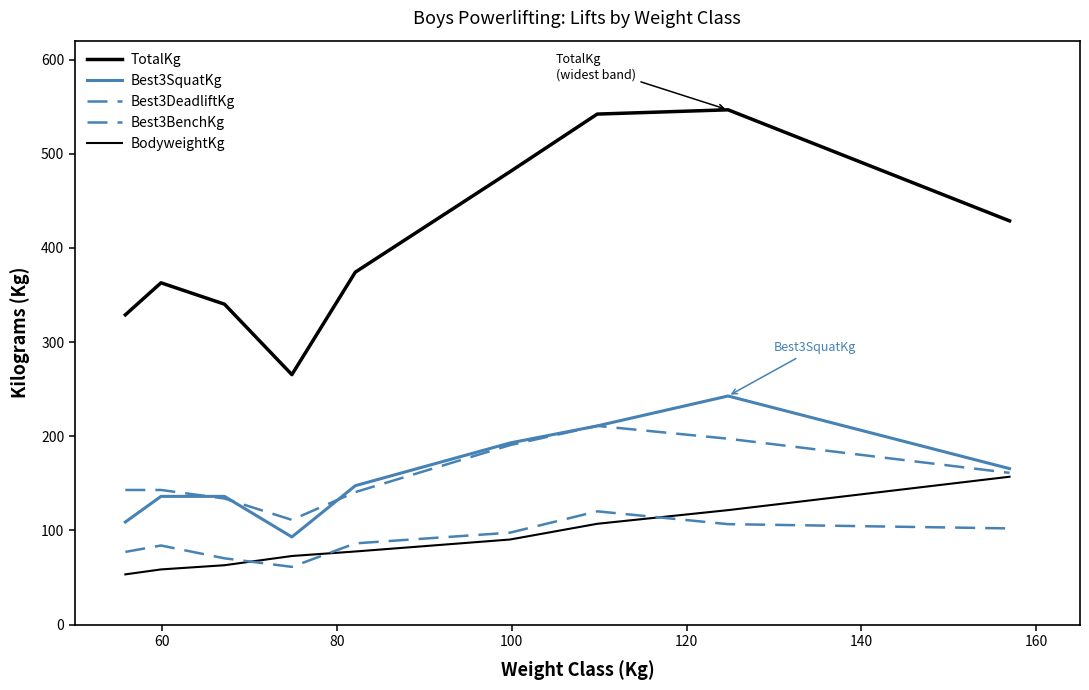

How many lines are shown in the chart?

5